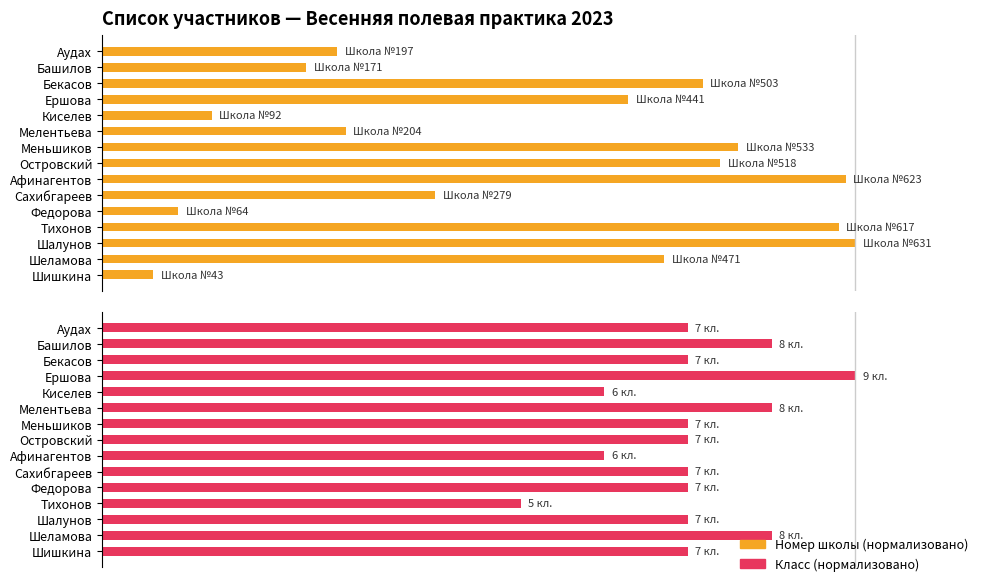

Is it true that Класс equals 114.9 at Островский?

False